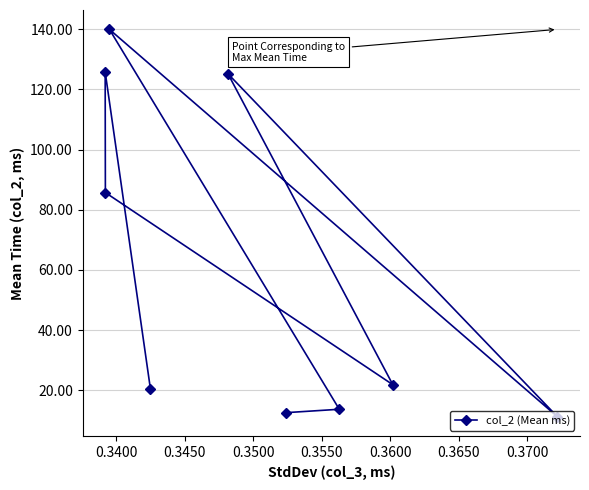

What is the sum of all values?

556.2